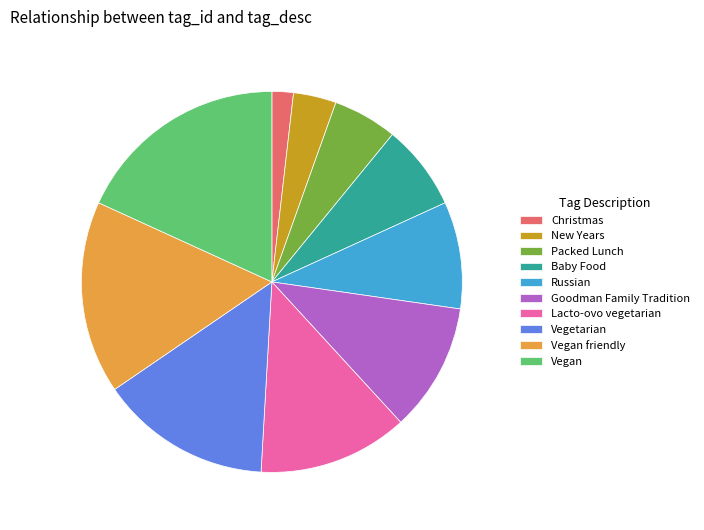

Count the number of slices in the pie.

10